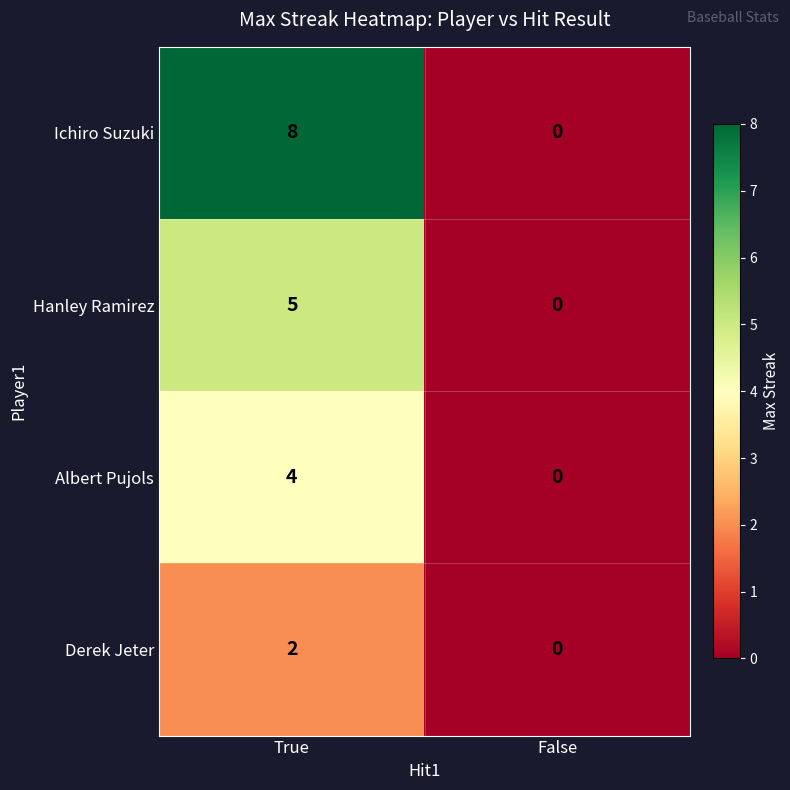

At True, list the series in order from smallest to largest.

Derek Jeter, Albert Pujols, Hanley Ramirez, Ichiro Suzuki